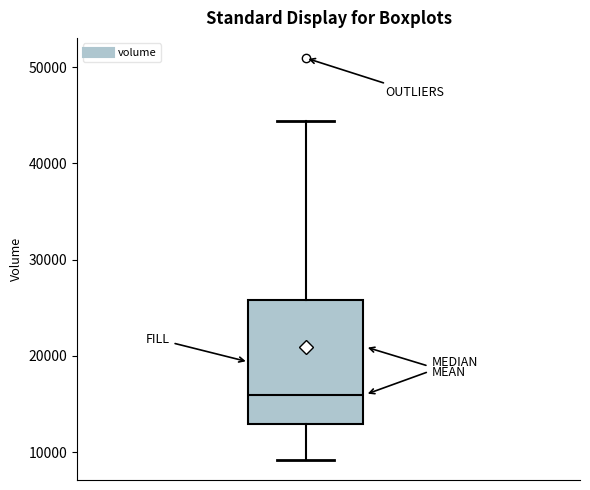

Read this box plot against the y-axis: the position of the median line, the range covered by the box, and the ends of both whiskers. The values are not printed on the chart, so give them approximately, as read against the axis.

median 16000, box 13000 to 26000, whiskers 9000 to 44000